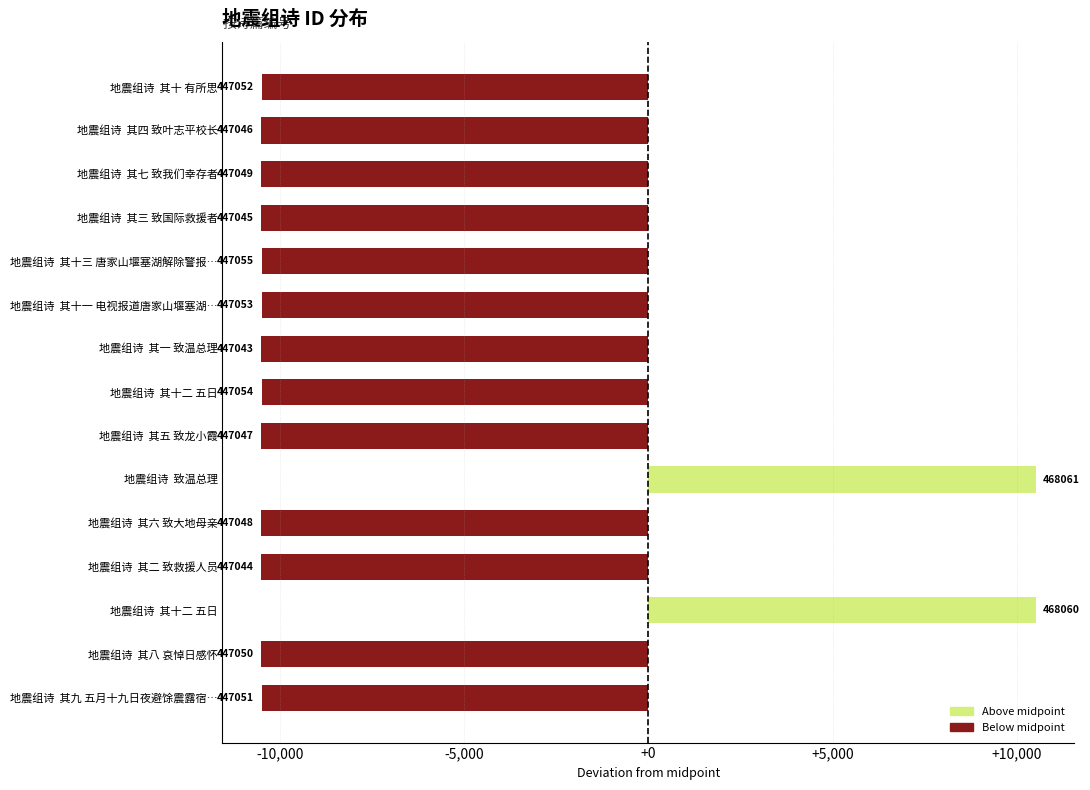

How many bars are there in total?

15